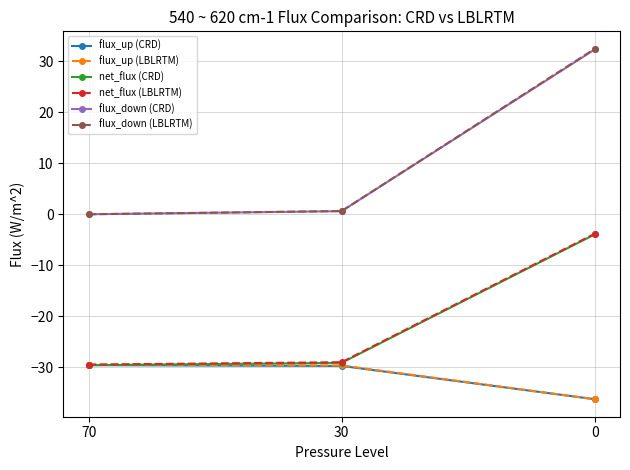

What is the difference between the maximum and minimum values in the flux_down (CRD) series?

32.3